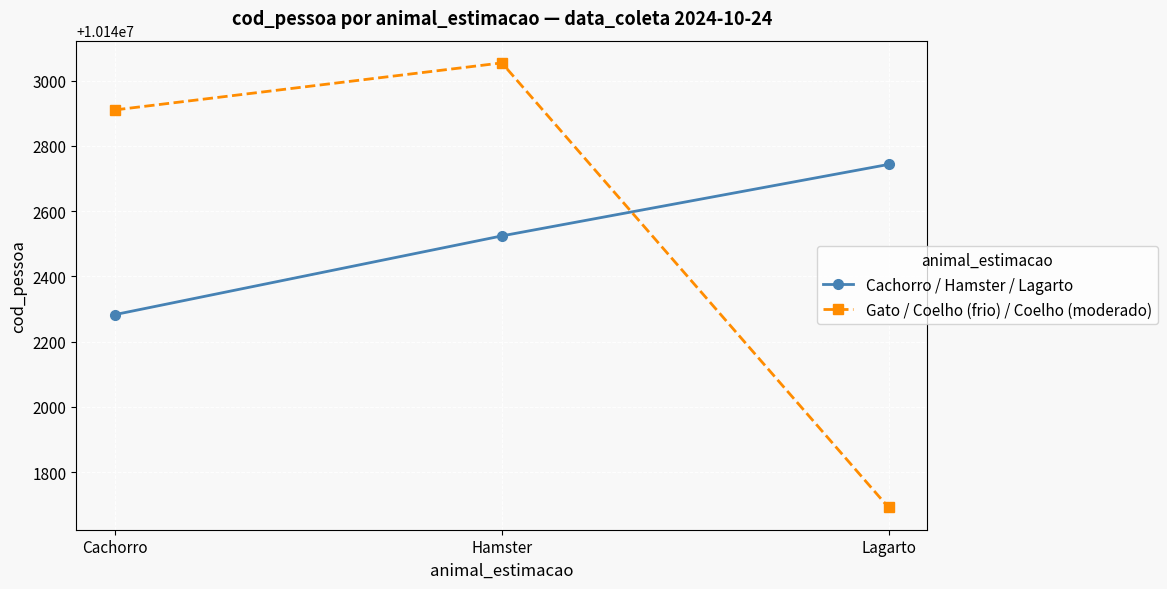

At which label does Gato / Coelho (frio) / Coelho (moderado) reach its peak?

Hamster